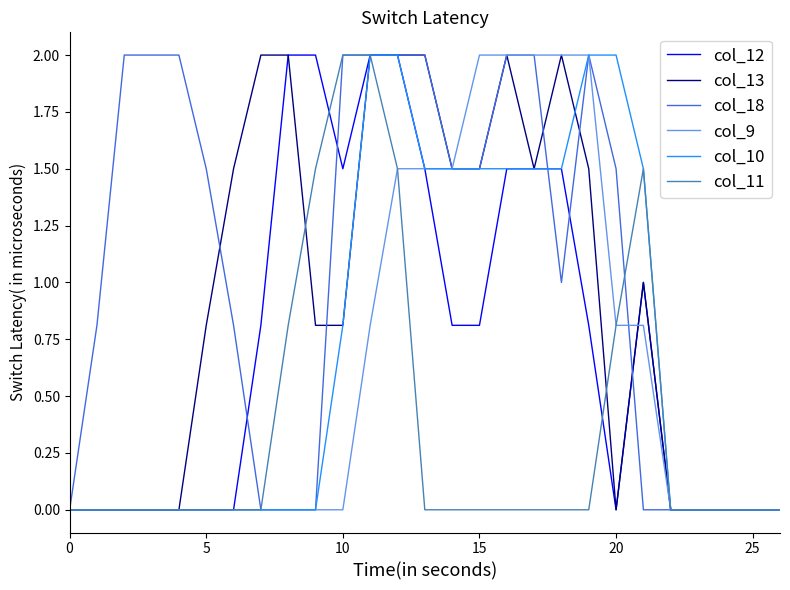

What is the highest value of the col_18 series?

2.0